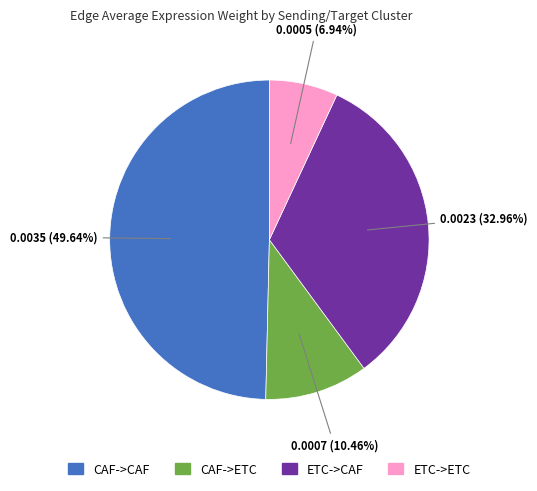

What percentage is the ETC->CAF slice, to the nearest percent?

33%